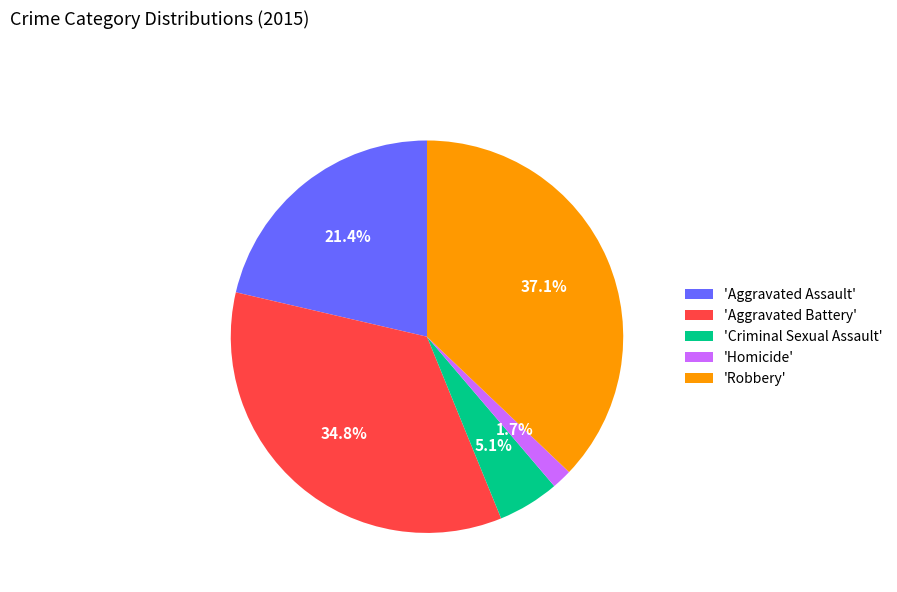

Rank the categories by value from highest to lowest.

'Robbery', 'Aggravated Battery', 'Aggravated Assault', 'Criminal Sexual Assault', 'Homicide'